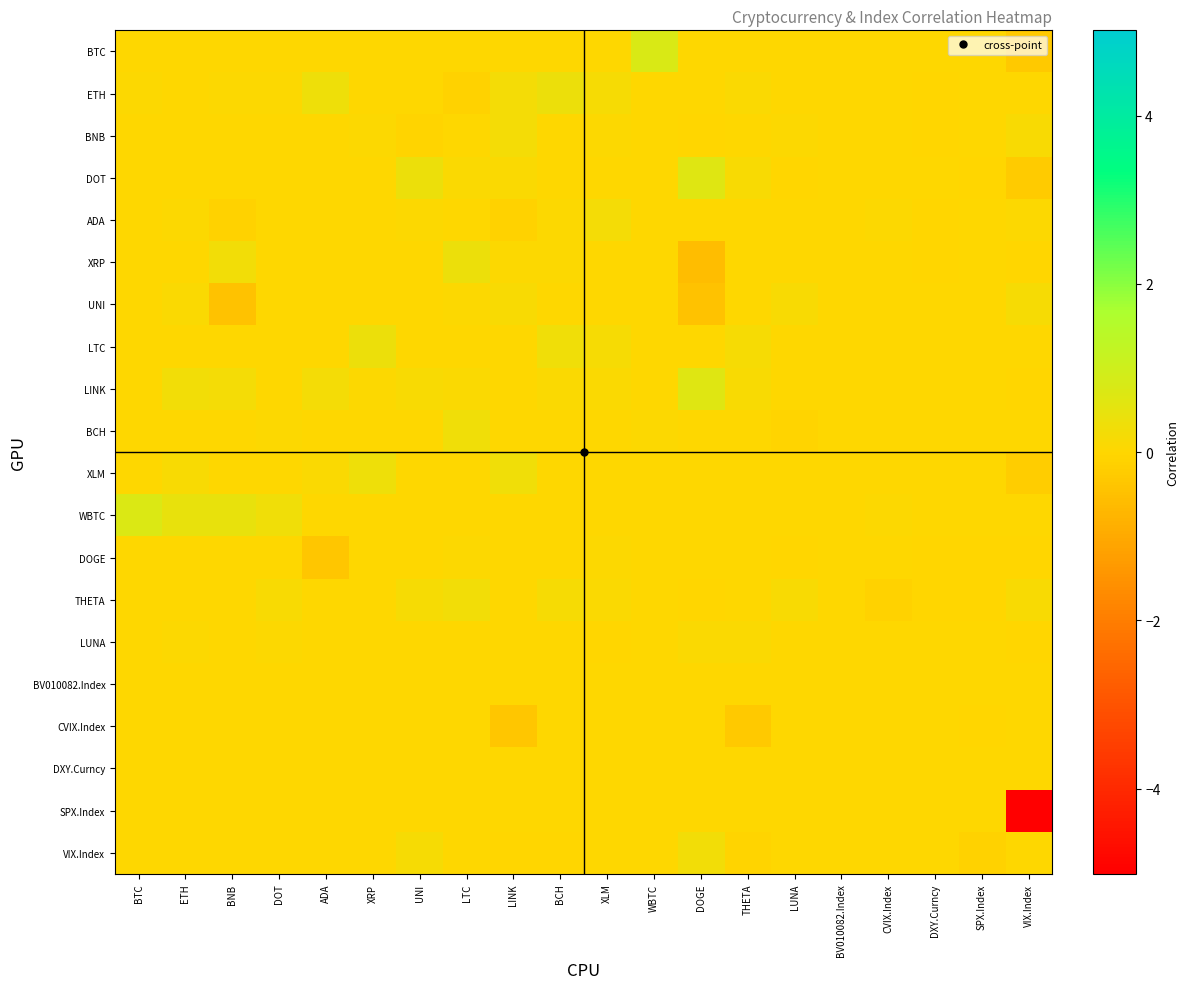

Reading left to right, transcribe all the data shown in this chart.

BTC: BTC=0.0	ETH=0.0	BNB=0.0	DOT=0.0	ADA=0.0	XRP=0.0	UNI=0.0	LTC=0.0	LINK=0.0	BCH=0.0	XLM=0.0	WBTC=0.8	DOGE=0.0	THETA=0.0	LUNA=0.0	BV010082.Index=0.0	CVIX.Index=0.0	DXY.Curncy=0.0	SPX.Index=0.0	VIX.Index=-0.3
ETH: BTC=0.0	ETH=0.0	BNB=0.0	DOT=0.1	ADA=0.3	XRP=0.0	UNI=0.0	LTC=-0.1	LINK=0.2	BCH=0.4	XLM=0.2	WBTC=0.0	DOGE=0.0	THETA=0.1	LUNA=0.0	BV010082.Index=0.0	CVIX.Index=0.0	DXY.Curncy=-0.0	SPX.Index=0.0	VIX.Index=0.0
BNB: BTC=0.0	ETH=0.0	BNB=0.0	DOT=0.0	ADA=-0.0	XRP=0.0	UNI=-0.1	LTC=0.0	LINK=0.2	BCH=0.0	XLM=0.1	WBTC=0.0	DOGE=-0.0	THETA=0.0	LUNA=0.1	BV010082.Index=0.0	CVIX.Index=0.0	DXY.Curncy=-0.0	SPX.Index=0.0	VIX.Index=0.1
DOT: BTC=0.0	ETH=0.0	BNB=0.0	DOT=0.0	ADA=0.0	XRP=0.0	UNI=0.4	LTC=0.1	LINK=0.1	BCH=0.0	XLM=0.0	WBTC=0.0	DOGE=0.6	THETA=0.2	LUNA=-0.0	BV010082.Index=0.0	CVIX.Index=0.0	DXY.Curncy=0.0	SPX.Index=-0.0	VIX.Index=-0.3
ADA: BTC=0.0	ETH=0.1	BNB=-0.1	DOT=0.0	ADA=0.0	XRP=0.0	UNI=0.1	LTC=0.0	LINK=-0.1	BCH=0.0	XLM=0.2	WBTC=0.0	DOGE=0.0	THETA=0.0	LUNA=0.0	BV010082.Index=0.0	CVIX.Index=0.1	DXY.Curncy=-0.0	SPX.Index=0.0	VIX.Index=0.1
XRP: BTC=0.0	ETH=0.0	BNB=0.2	DOT=0.0	ADA=0.0	XRP=0.0	UNI=0.0	LTC=0.4	LINK=0.0	BCH=0.1	XLM=0.0	WBTC=0.0	DOGE=-0.6	THETA=0.0	LUNA=0.0	BV010082.Index=0.0	CVIX.Index=0.0	DXY.Curncy=-0.0	SPX.Index=0.0	VIX.Index=-0.0
UNI: BTC=0.0	ETH=0.1	BNB=-0.4	DOT=0.0	ADA=0.0	XRP=0.0	UNI=0.0	LTC=0.1	LINK=0.1	BCH=0.0	XLM=-0.0	WBTC=0.0	DOGE=-0.5	THETA=0.0	LUNA=0.2	BV010082.Index=0.0	CVIX.Index=-0.0	DXY.Curncy=0.0	SPX.Index=0.0	VIX.Index=0.2
LTC: BTC=0.0	ETH=0.0	BNB=0.0	DOT=0.0	ADA=0.0	XRP=0.4	UNI=0.0	LTC=0.0	LINK=0.0	BCH=0.3	XLM=0.2	WBTC=0.0	DOGE=0.0	THETA=0.2	LUNA=0.0	BV010082.Index=0.0	CVIX.Index=0.0	DXY.Curncy=0.0	SPX.Index=0.0	VIX.Index=0.0
LINK: BTC=0.0	ETH=0.3	BNB=0.2	DOT=0.0	ADA=0.2	XRP=0.1	UNI=0.1	LTC=0.1	LINK=0.0	BCH=0.1	XLM=0.1	WBTC=0.0	DOGE=0.6	THETA=0.1	LUNA=0.0	BV010082.Index=0.0	CVIX.Index=0.0	DXY.Curncy=0.0	SPX.Index=0.0	VIX.Index=-0.0
BCH: BTC=0.0	ETH=0.0	BNB=0.0	DOT=0.1	ADA=0.0	XRP=0.0	UNI=0.0	LTC=0.3	LINK=0.0	BCH=0.0	XLM=0.0	WBTC=0.1	DOGE=0.0	THETA=0.0	LUNA=-0.1	BV010082.Index=0.0	CVIX.Index=0.0	DXY.Curncy=0.0	SPX.Index=0.0	VIX.Index=0.0
XLM: BTC=0.0	ETH=0.1	BNB=0.0	DOT=0.0	ADA=0.1	XRP=0.3	UNI=0.0	LTC=0.0	LINK=0.3	BCH=0.0	XLM=0.0	WBTC=0.0	DOGE=0.0	THETA=0.0	LUNA=0.0	BV010082.Index=0.0	CVIX.Index=0.0	DXY.Curncy=0.0	SPX.Index=0.0	VIX.Index=-0.2
WBTC: BTC=0.7	ETH=0.4	BNB=0.5	DOT=0.3	ADA=0.0	XRP=0.0	UNI=0.0	LTC=0.0	LINK=0.0	BCH=0.0	XLM=0.0	WBTC=0.0	DOGE=0.0	THETA=0.0	LUNA=0.0	BV010082.Index=0.0	CVIX.Index=0.0	DXY.Curncy=0.0	SPX.Index=0.0	VIX.Index=0.0
DOGE: BTC=0.0	ETH=0.0	BNB=0.0	DOT=0.0	ADA=-0.4	XRP=0.0	UNI=0.0	LTC=0.0	LINK=0.0	BCH=0.0	XLM=0.1	WBTC=0.0	DOGE=0.0	THETA=0.0	LUNA=-0.0	BV010082.Index=0.0	CVIX.Index=0.0	DXY.Curncy=-0.0	SPX.Index=-0.0	VIX.Index=-0.0
THETA: BTC=0.0	ETH=0.0	BNB=0.0	DOT=0.1	ADA=0.0	XRP=0.0	UNI=0.2	LTC=0.3	LINK=0.0	BCH=0.2	XLM=0.1	WBTC=0.0	DOGE=-0.0	THETA=0.0	LUNA=0.1	BV010082.Index=0.0	CVIX.Index=-0.1	DXY.Curncy=-0.0	SPX.Index=-0.0	VIX.Index=0.1
LUNA: BTC=0.0	ETH=0.0	BNB=0.0	DOT=0.0	ADA=0.0	XRP=0.0	UNI=0.0	LTC=0.0	LINK=0.0	BCH=0.0	XLM=-0.0	WBTC=0.0	DOGE=0.1	THETA=0.1	LUNA=0.0	BV010082.Index=0.0	CVIX.Index=-0.0	DXY.Curncy=0.0	SPX.Index=0.0	VIX.Index=-0.0
BV010082.Index: BTC=0.0	ETH=0.0	BNB=0.0	DOT=0.0	ADA=0.0	XRP=0.0	UNI=0.0	LTC=0.0	LINK=0.0	BCH=0.0	XLM=0.0	WBTC=0.0	DOGE=0.0	THETA=0.0	LUNA=0.0	BV010082.Index=0.0	CVIX.Index=0.0	DXY.Curncy=0.0	SPX.Index=0.0	VIX.Index=0.0
CVIX.Index: BTC=0.0	ETH=0.0	BNB=0.0	DOT=0.0	ADA=0.0	XRP=0.0	UNI=0.0	LTC=0.0	LINK=-0.4	BCH=0.0	XLM=0.0	WBTC=0.0	DOGE=0.0	THETA=-0.3	LUNA=0.0	BV010082.Index=0.0	CVIX.Index=0.0	DXY.Curncy=0.0	SPX.Index=-0.0	VIX.Index=0.0
DXY.Curncy: BTC=0.0	ETH=0.0	BNB=0.0	DOT=0.0	ADA=0.0	XRP=0.0	UNI=0.0	LTC=0.0	LINK=0.0	BCH=0.0	XLM=0.0	WBTC=0.0	DOGE=0.0	THETA=0.0	LUNA=0.0	BV010082.Index=0.0	CVIX.Index=0.0	DXY.Curncy=0.0	SPX.Index=0.0	VIX.Index=0.0
SPX.Index: BTC=0.0	ETH=0.0	BNB=0.0	DOT=0.0	ADA=0.0	XRP=0.0	UNI=0.0	LTC=0.0	LINK=0.0	BCH=0.0	XLM=0.0	WBTC=0.0	DOGE=0.0	THETA=0.0	LUNA=0.0	BV010082.Index=0.0	CVIX.Index=0.0	DXY.Curncy=0.0	SPX.Index=0.0	VIX.Index=-5.0
VIX.Index: BTC=0.0	ETH=0.0	BNB=0.0	DOT=0.0	ADA=0.0	XRP=0.0	UNI=0.2	LTC=0.0	LINK=-0.0	BCH=-0.0	XLM=0.0	WBTC=0.0	DOGE=0.3	THETA=-0.1	LUNA=0.0	BV010082.Index=0.0	CVIX.Index=0.0	DXY.Curncy=0.0	SPX.Index=-0.1	VIX.Index=0.0